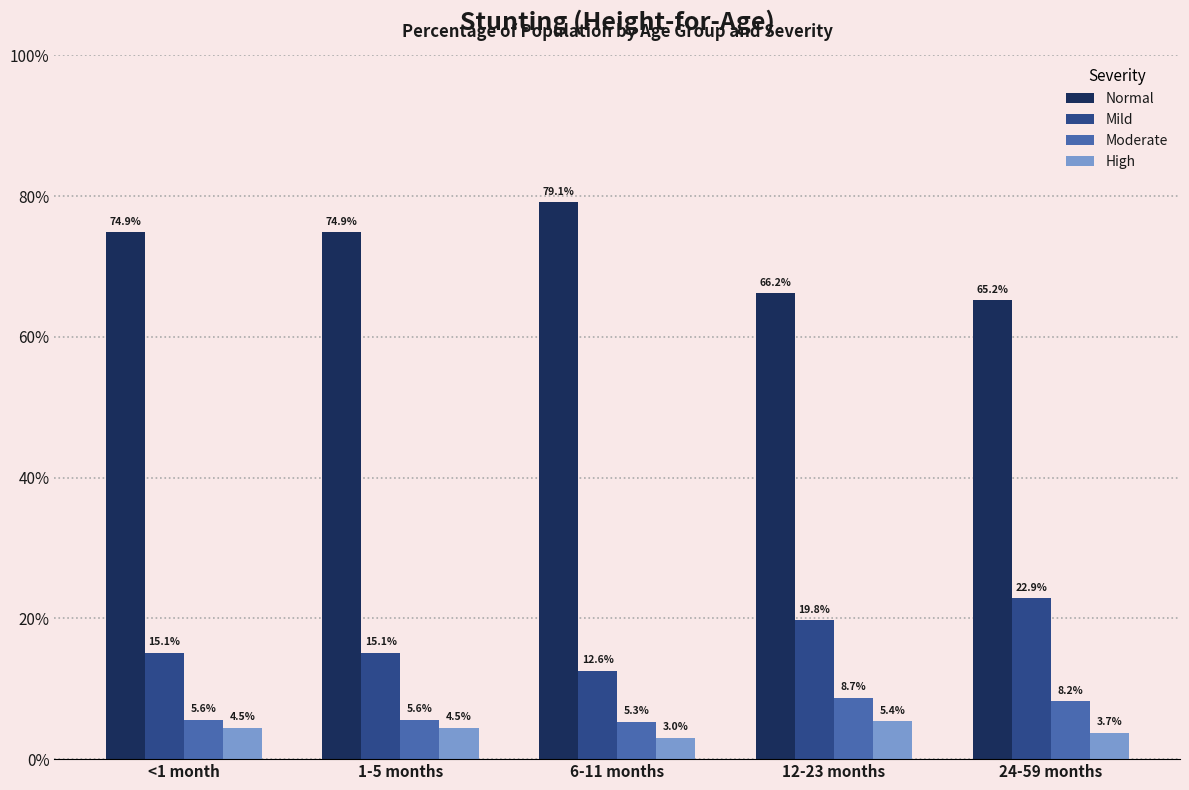

Does the chart contain stacked bars?

No